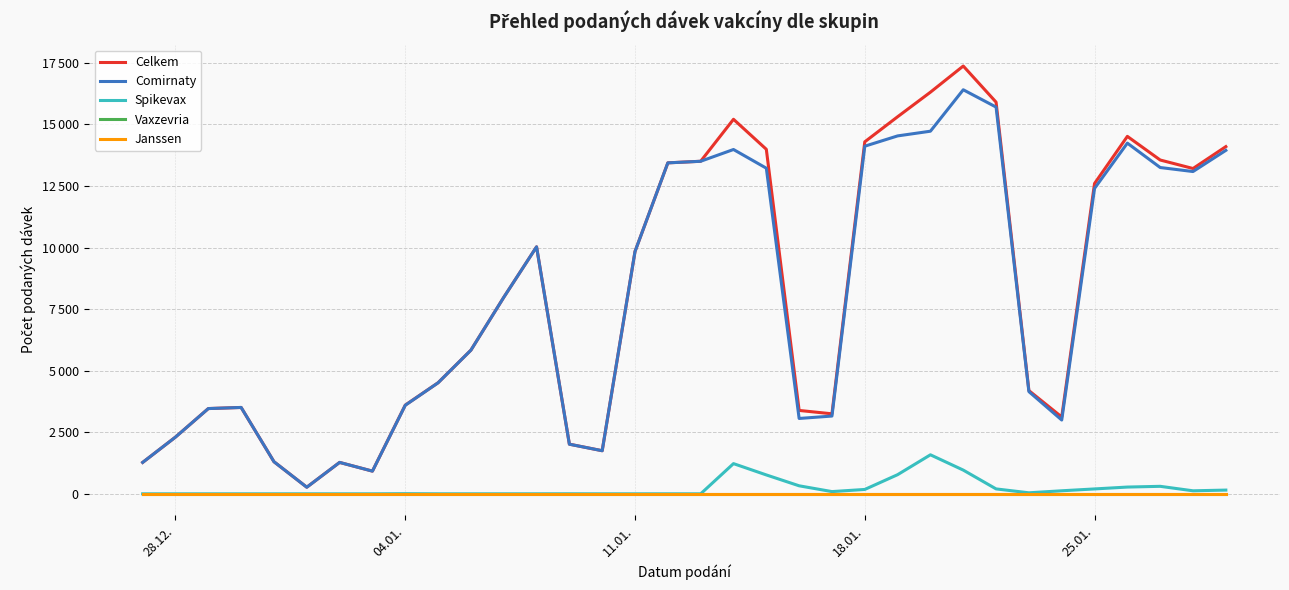

How many interior local peaks does the Comirnaty series have?

6